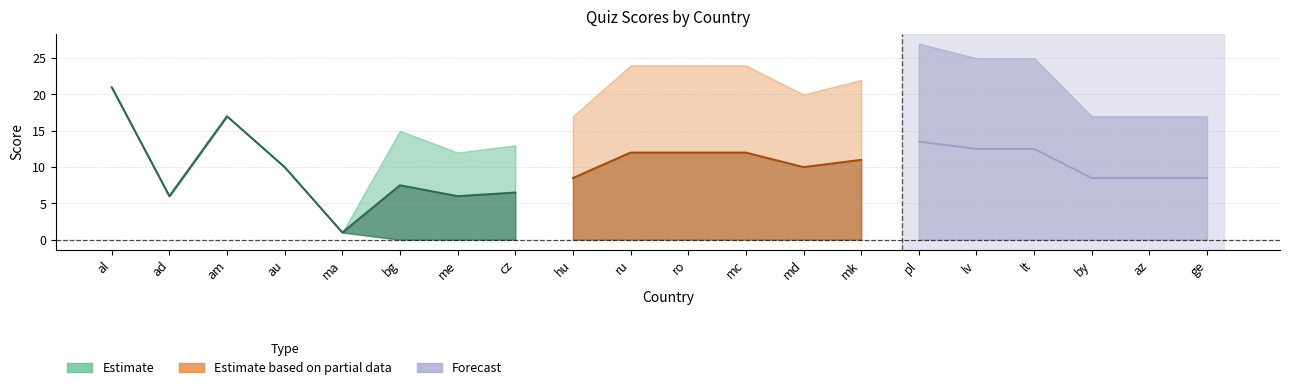

Reading right to left, extract all data points from this chart.

best_score: 0	0	0	0	0	0	0	0	0	0	0	0	0	0	0	1	10	17	6	21
max_score: 17	17	17	25	25	27	22	20	24	24	24	17	13	12	15	1	10	17	6	21